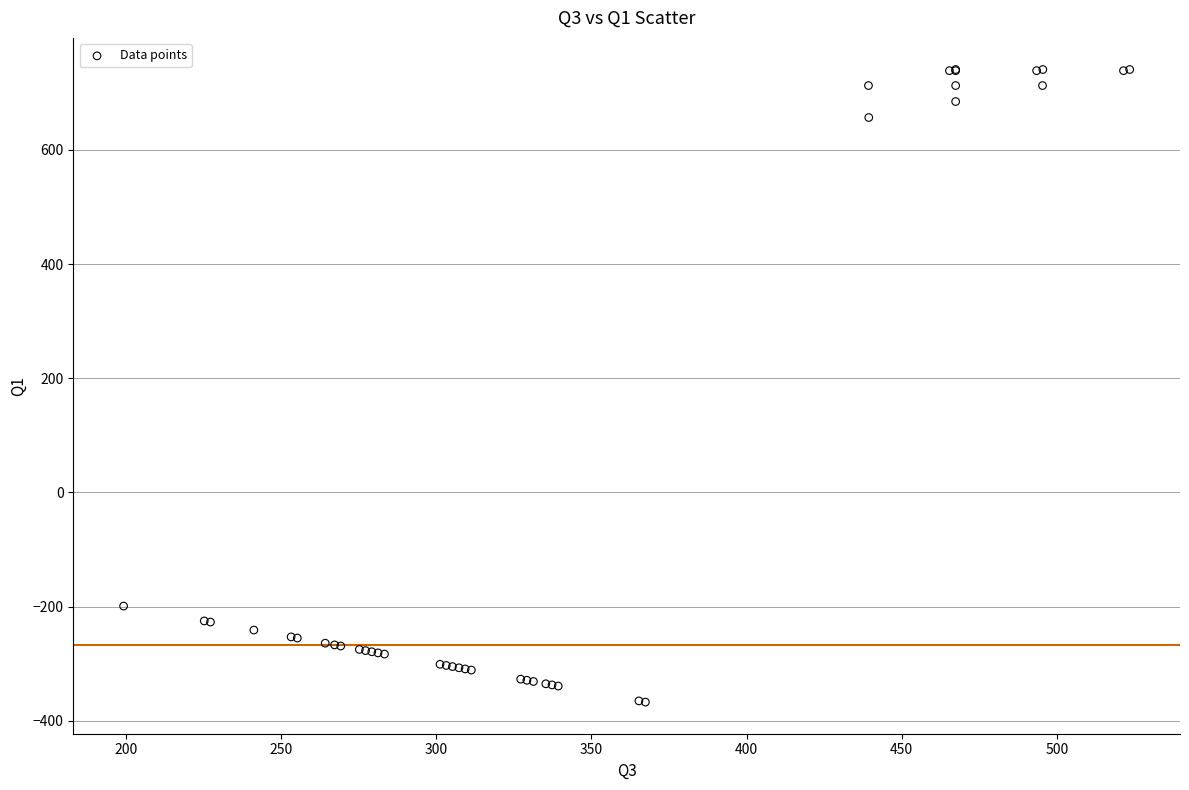

What Y value in the scatter plot is closest to 186?

-199.2